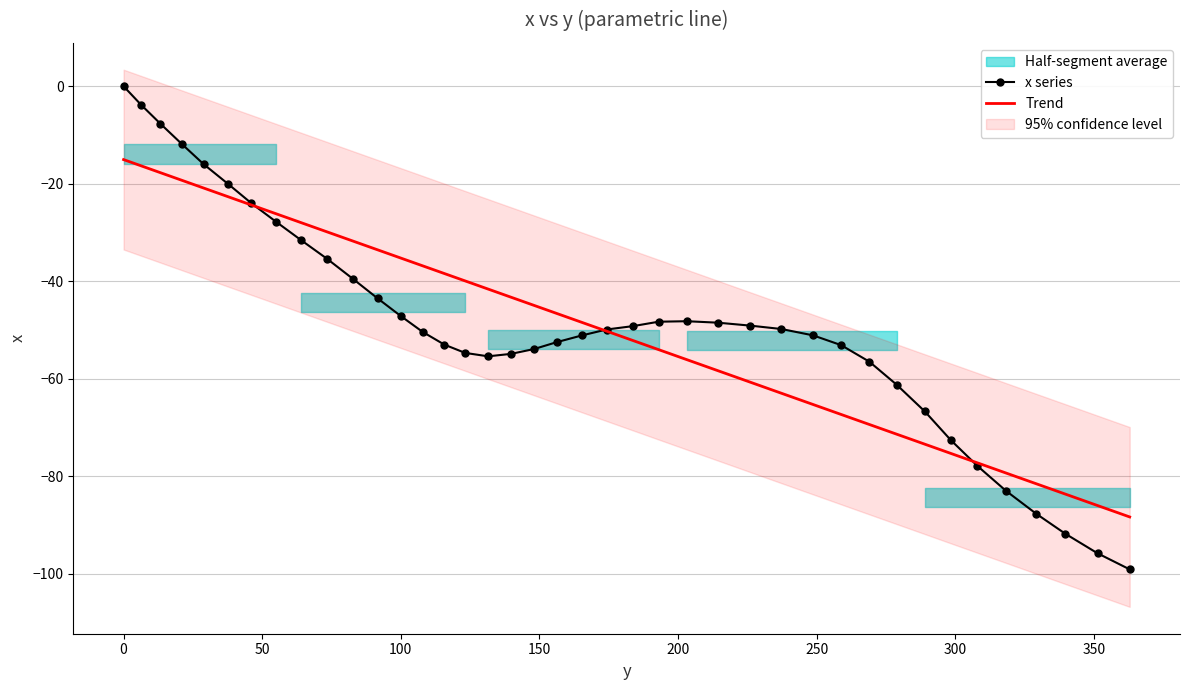

What is the smallest value displayed?

-99.1